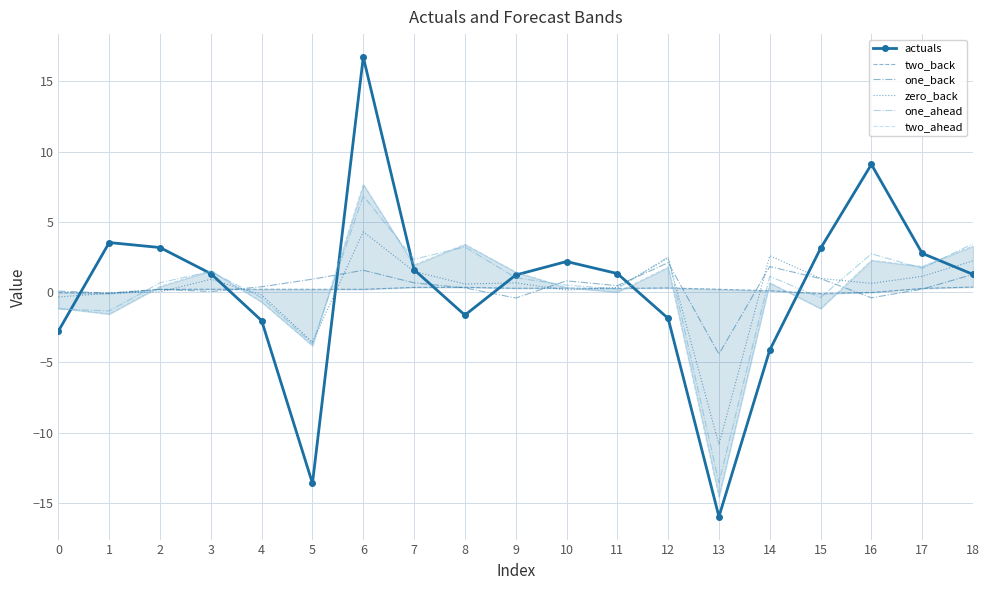

Is it true that one_ahead equals -1.8 at 0?

False